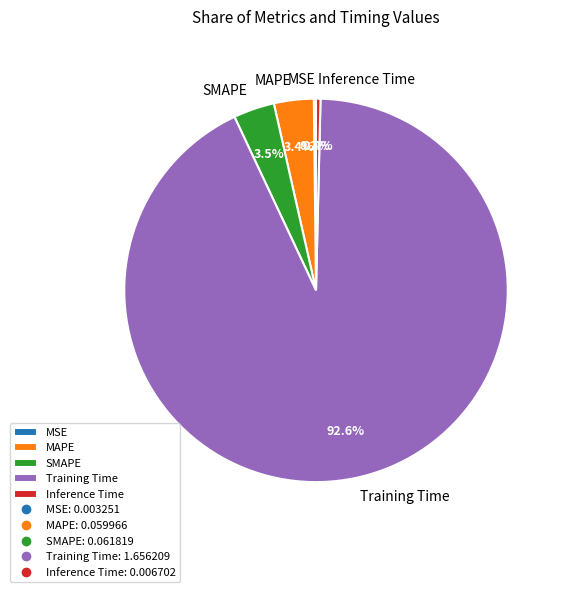

Do MAPE and Inference Time together represent more than half of the pie?

No